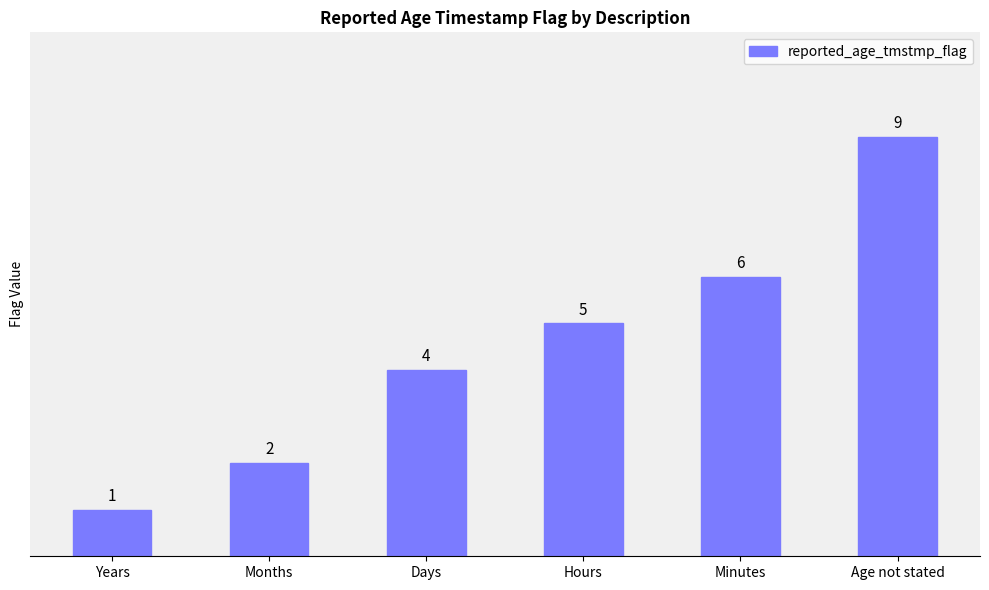

Does the chart contain stacked bars?

No